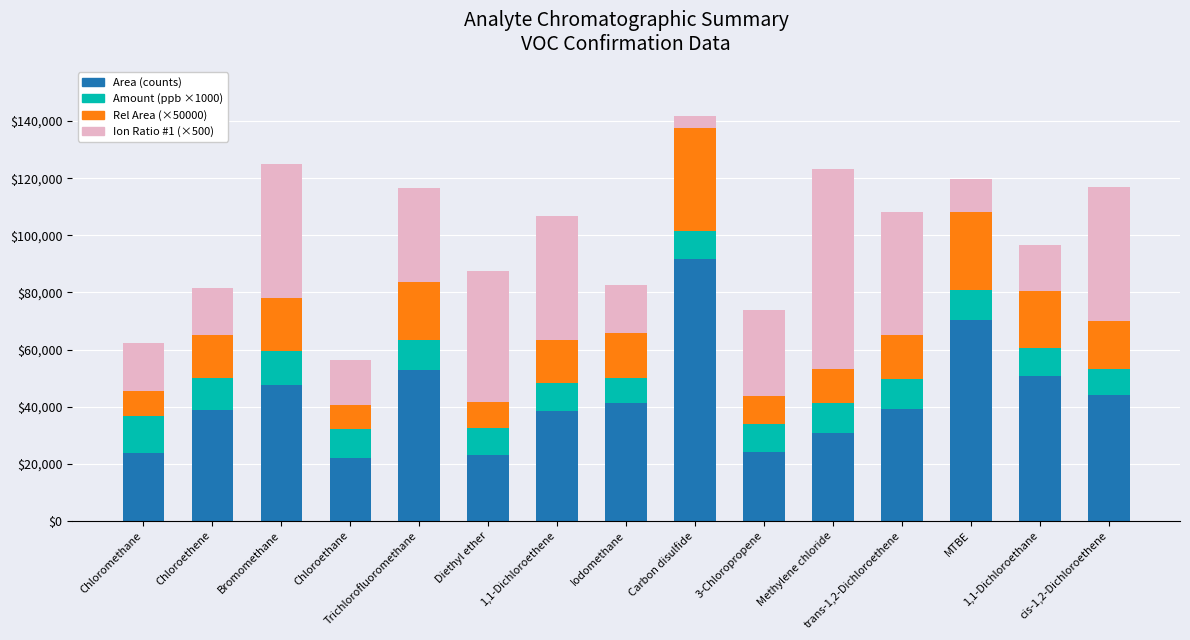

What is the minimum value for Area (counts)?

21846